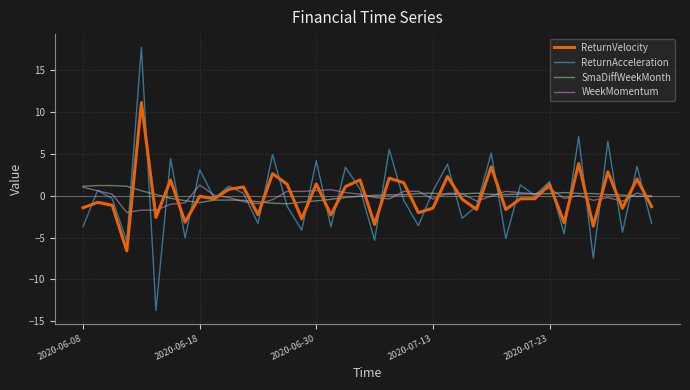

True or false: WeekMomentum and ReturnVelocity cross at least once.

True